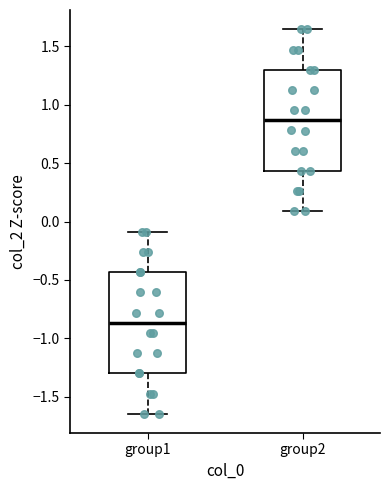

Which box has the lowest median line?

group1